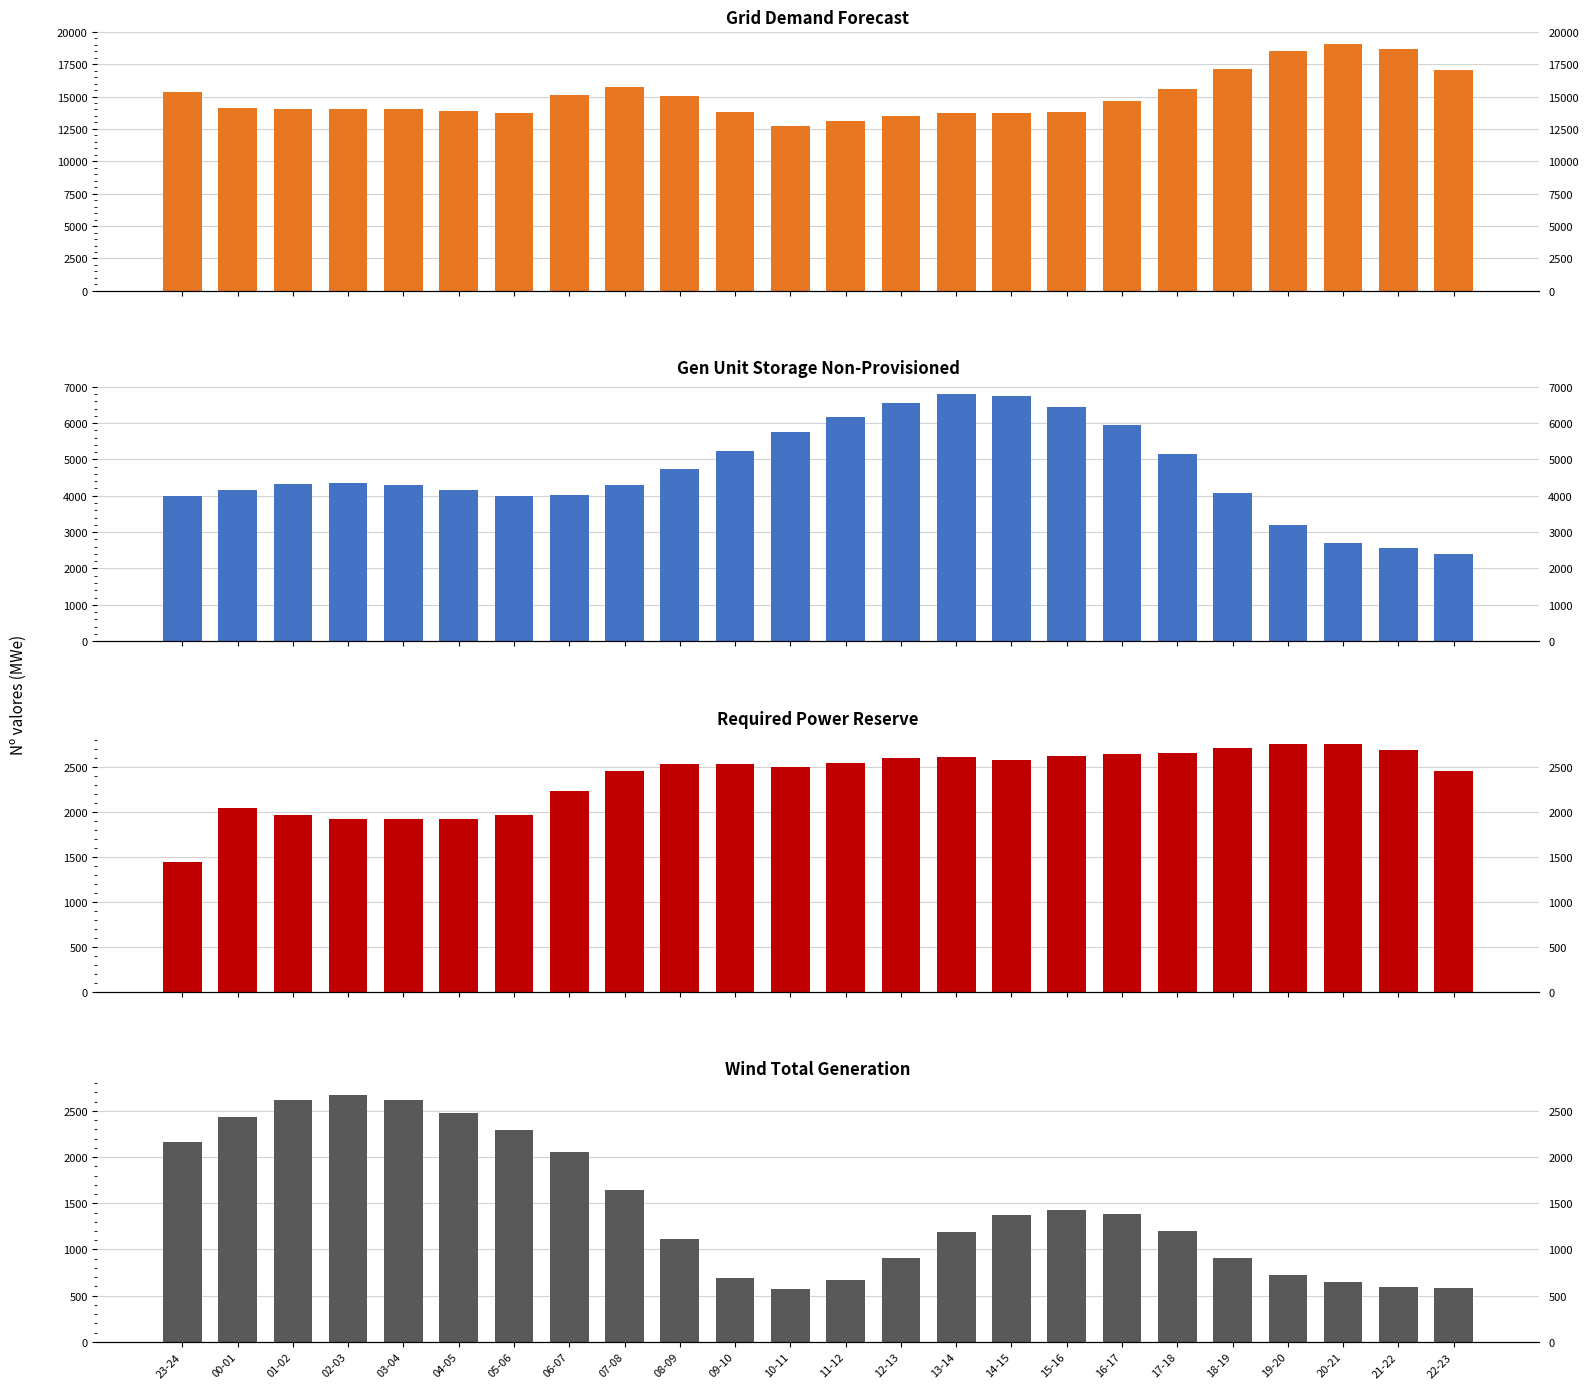

What position from the right is 21-22?

2